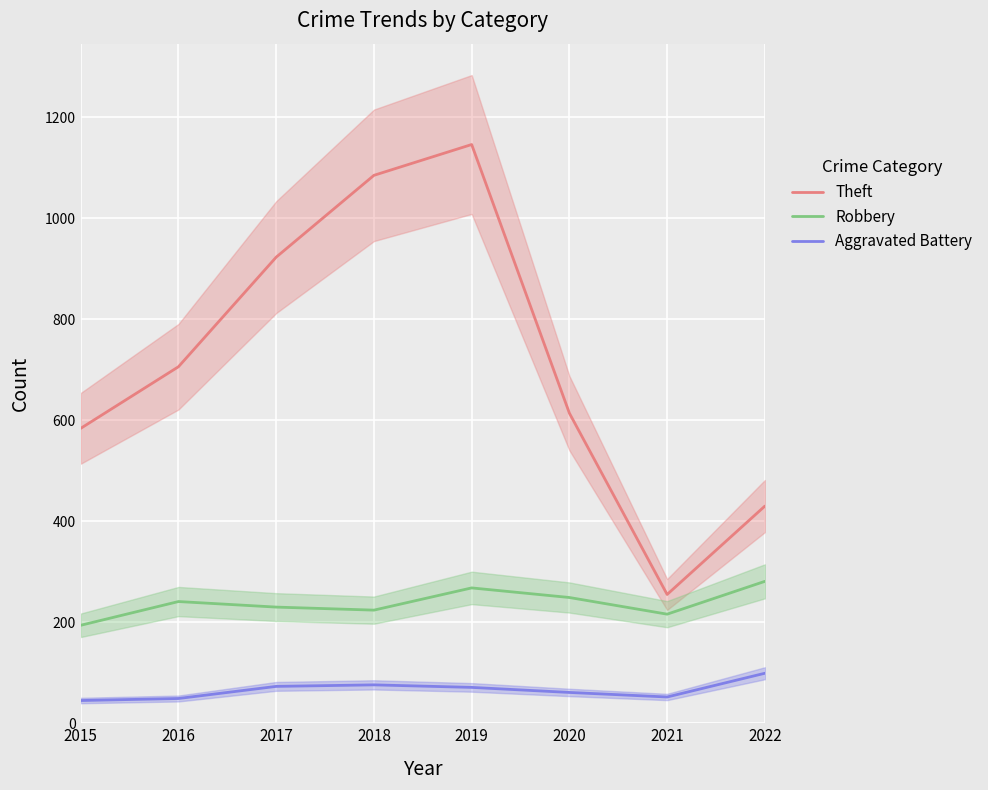

Reading left to right, transcribe all the data shown in this chart.

Theft: 2015=584	2016=706	2017=923	2018=1085	2019=1146	2020=614	2021=255	2022=430
Robbery: 2015=194	2016=241	2017=230	2018=224	2019=268	2020=249	2021=216	2022=281
Aggravated Battery: 2015=45	2016=49	2017=73	2018=76	2019=71	2020=61	2021=52	2022=99